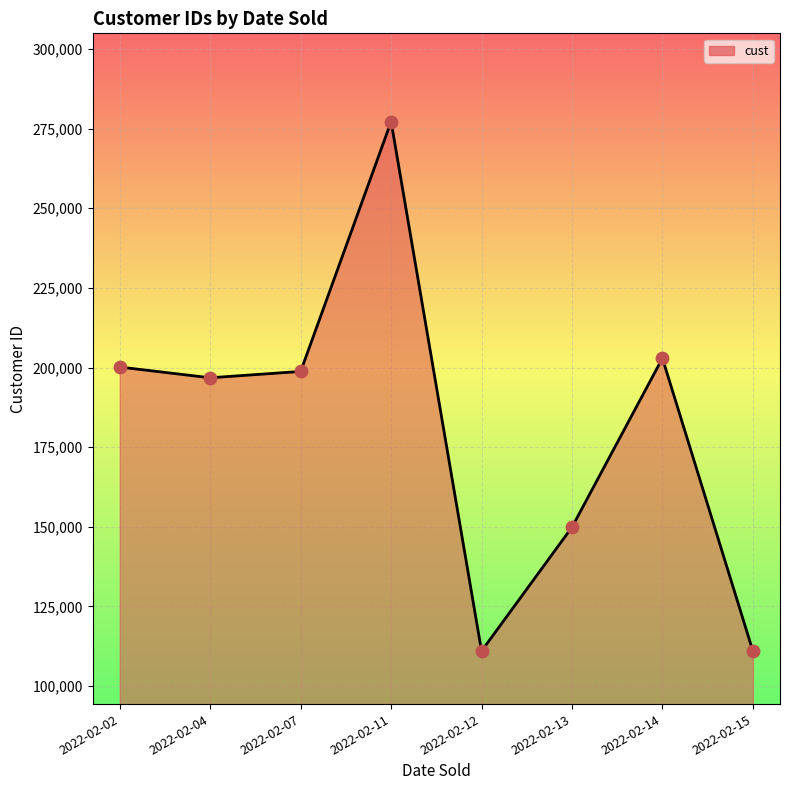

What is the change in value from 2022-02-02 to 2022-02-13?

-50266.8